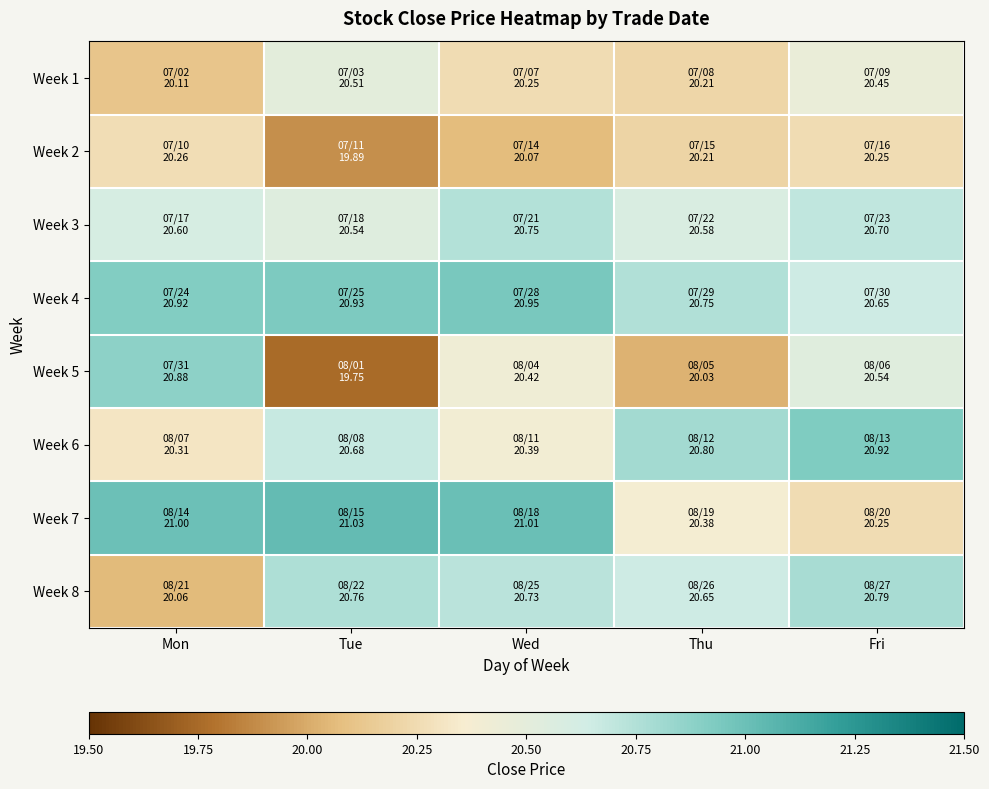

What is the spread (max minus min) of values at Tue?

1.3